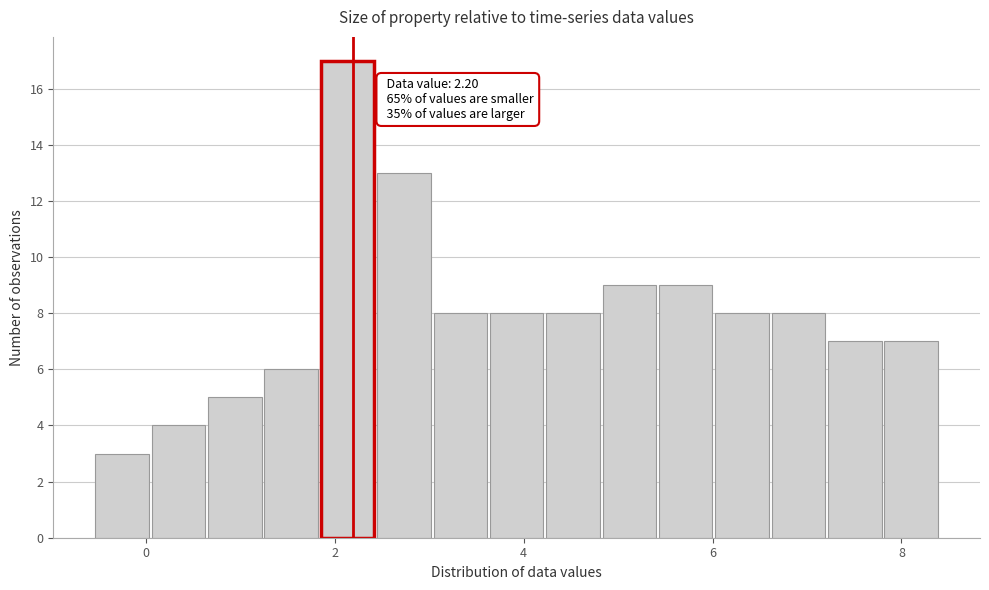

Read against the x-axis, roughly where is the centre of the tallest bar?

2.2